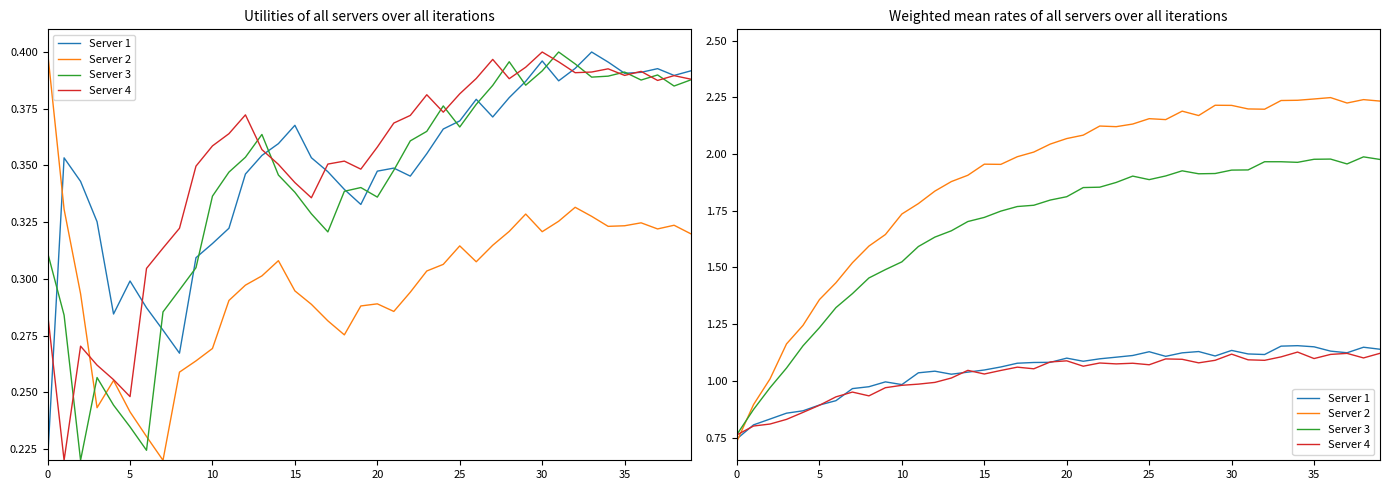

How many data points in Server 2 are above 2?

22